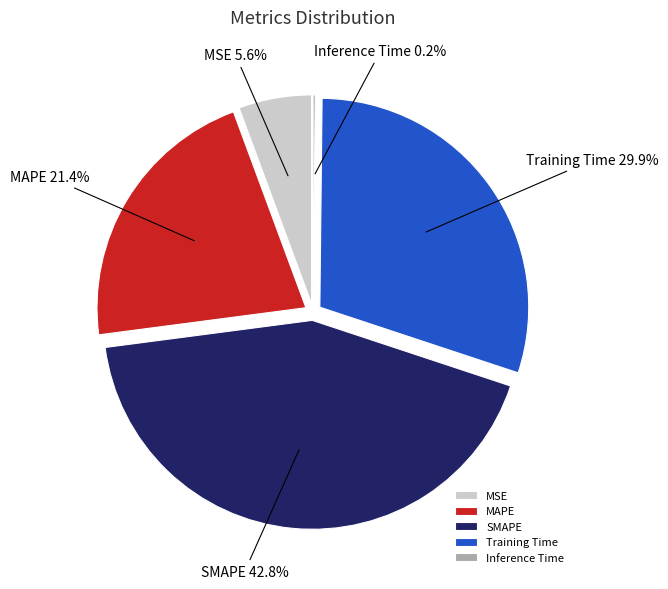

Which category has the biggest portion of the pie?

SMAPE